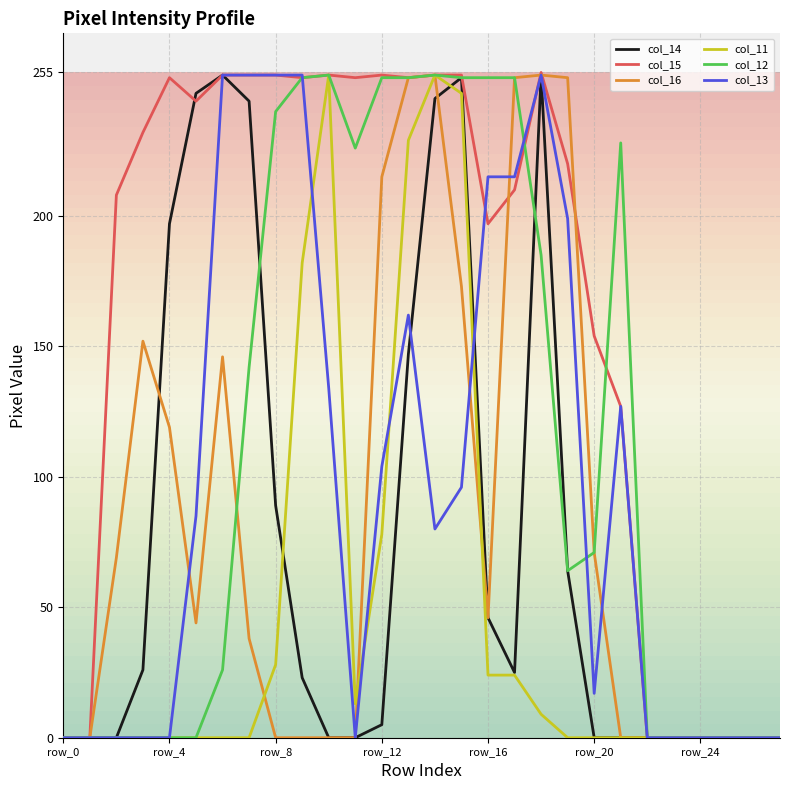

Which series has the largest total across all categories?

col_15